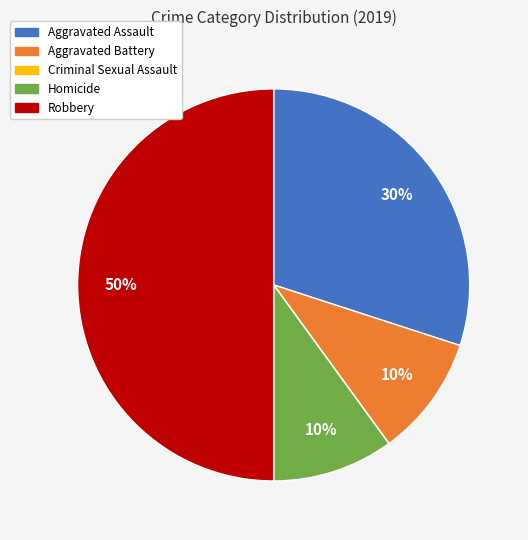

Is Aggravated Battery the majority of the pie?

No